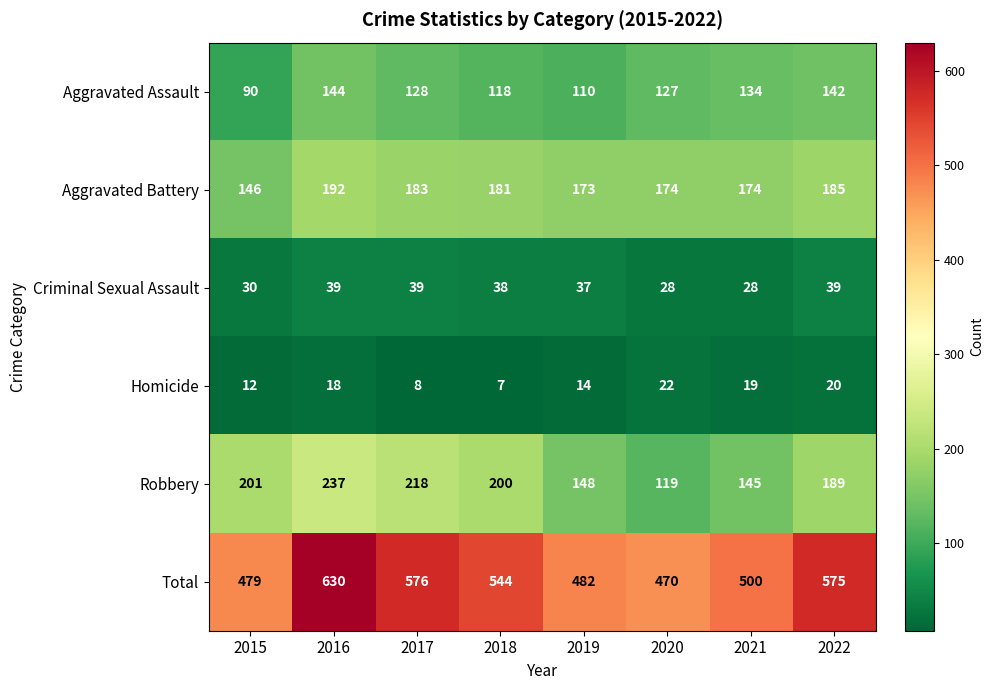

What is the average value of the Aggravated Battery series?

176